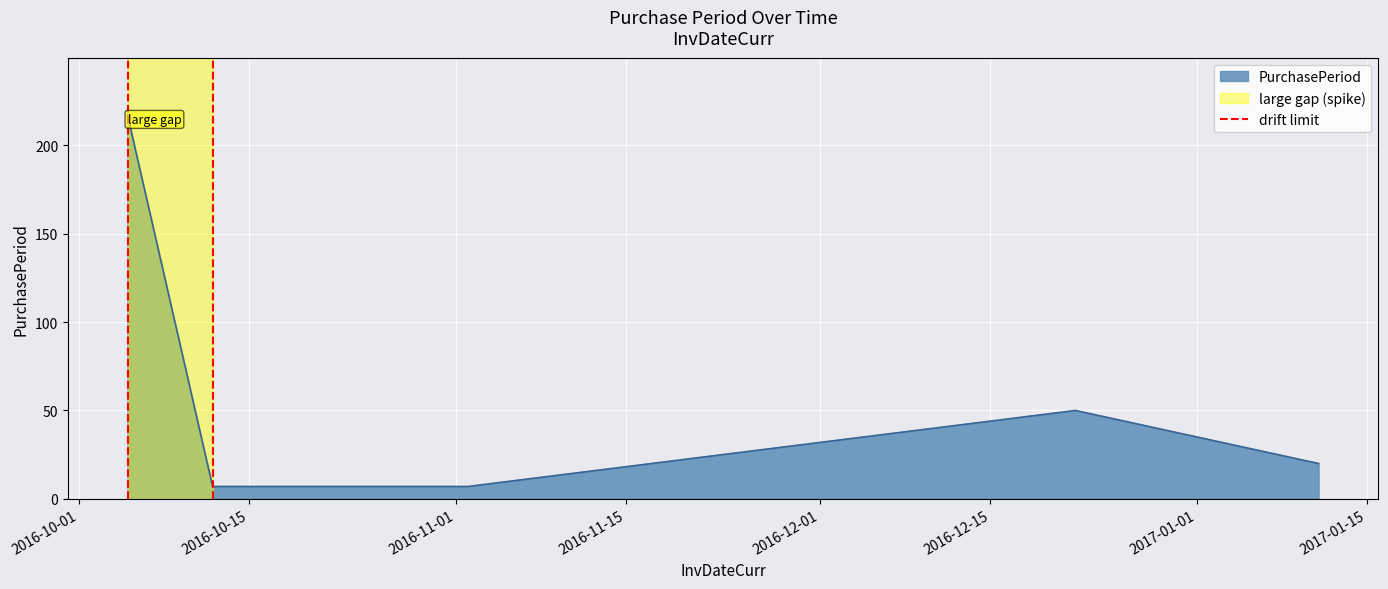

Count the number of data series in this chart.

1